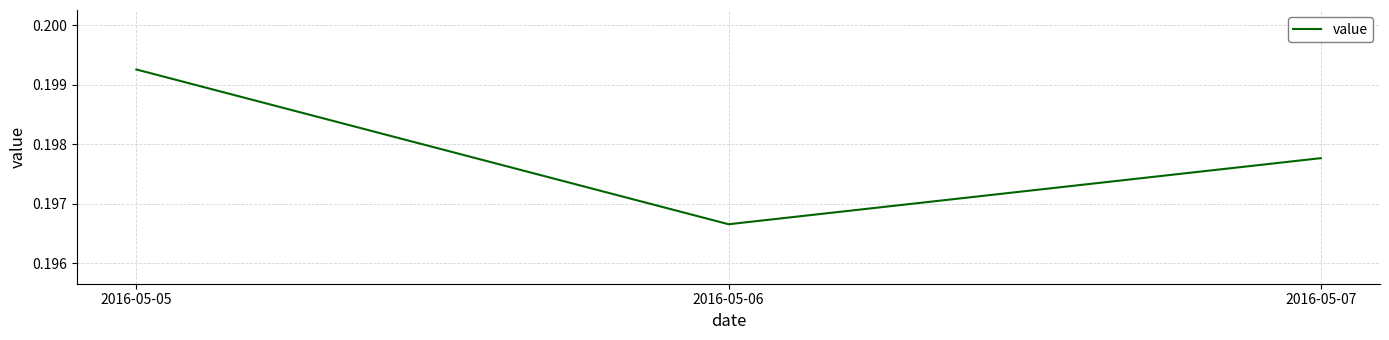

Count the values in the range 0 to 1.

3